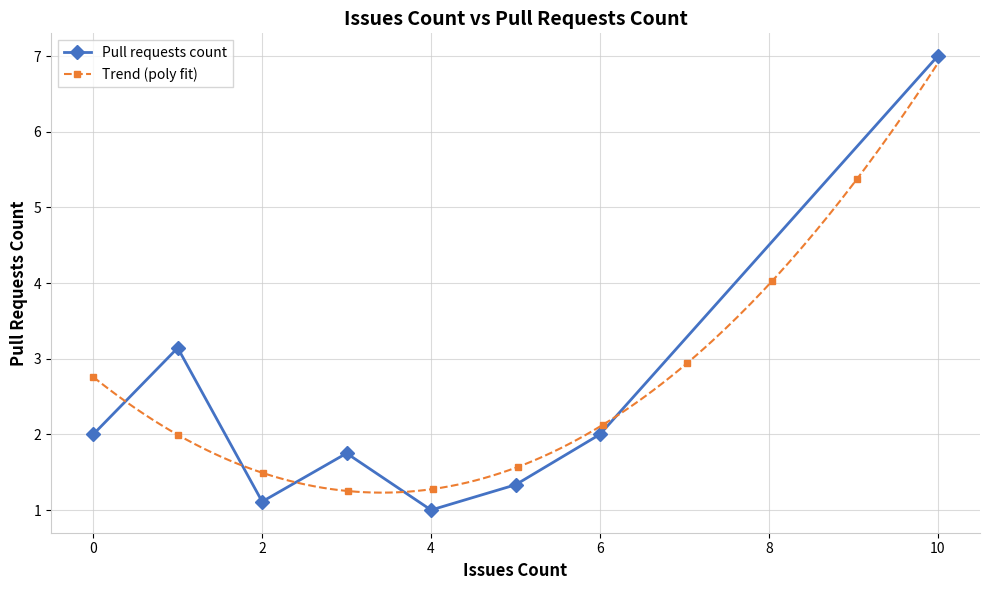

At which label does Pull requests count reach its peak?

10